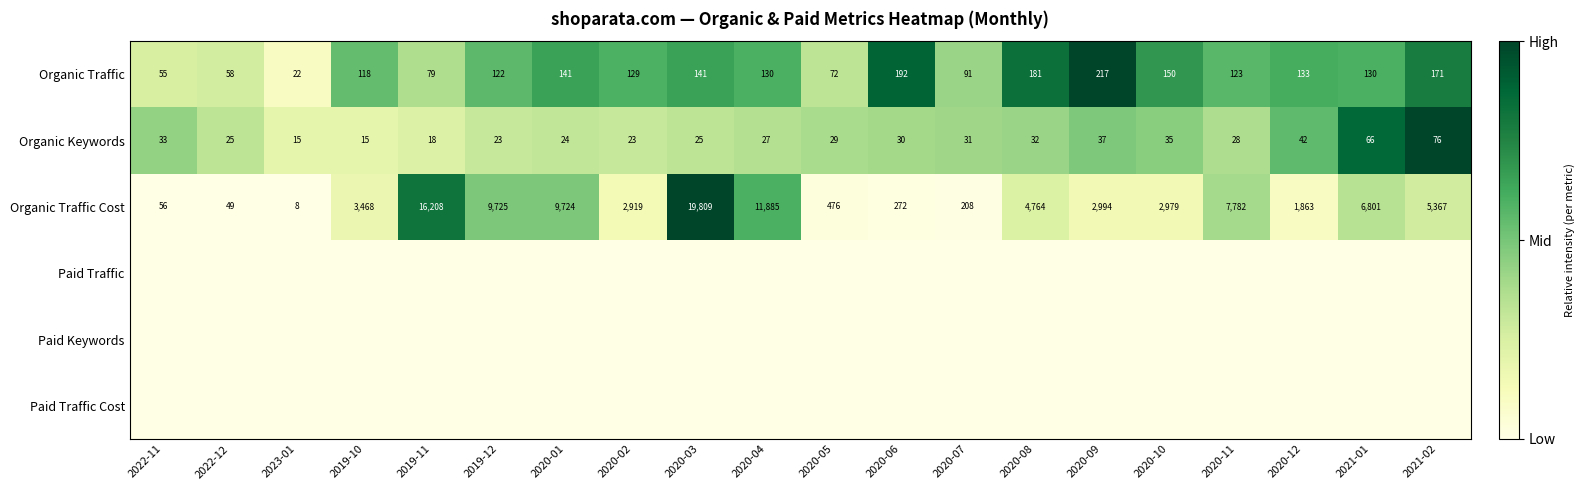

At which label is Organic Traffic closest to 119?

2019-10